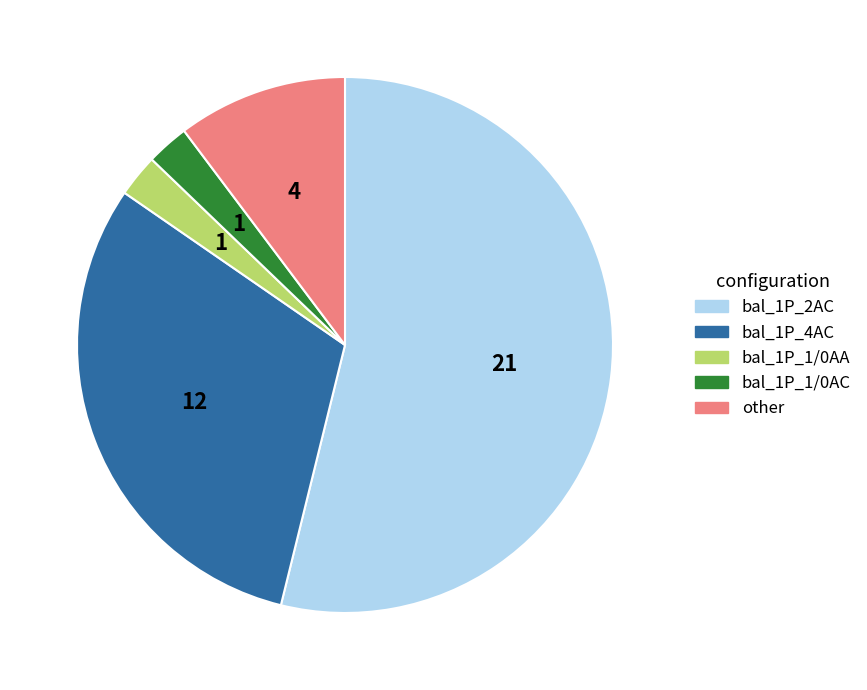

Approximately how many times larger is the value at bal_1P_1/0AC compared to bal_1P_1/0AA?

1.0